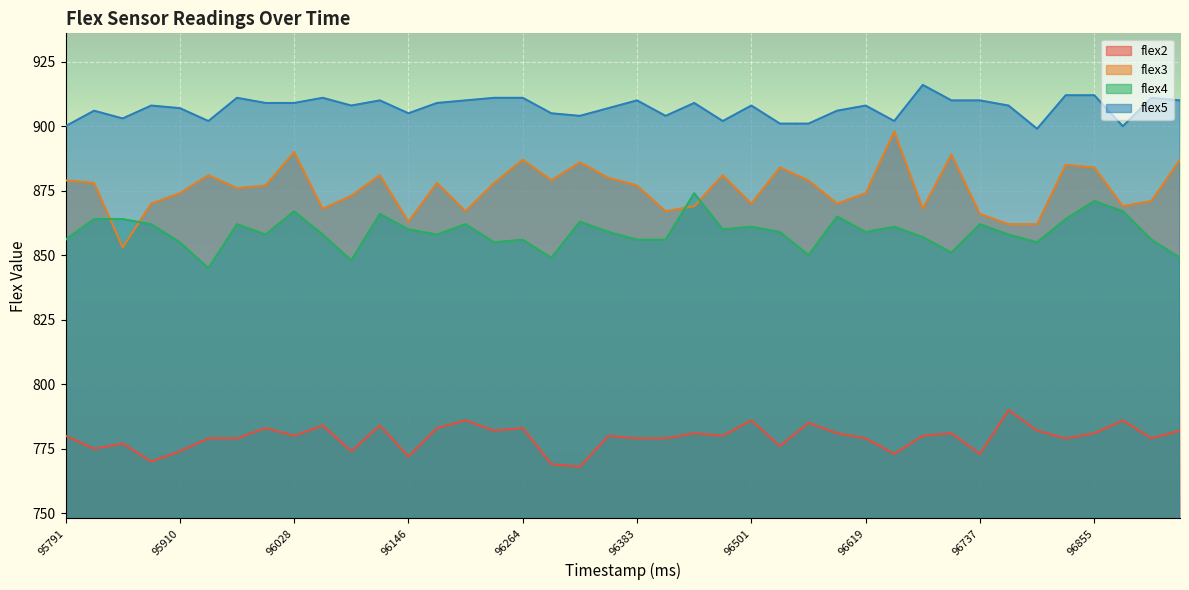

True or false: flex5 has a value of 910 at 96116.

True